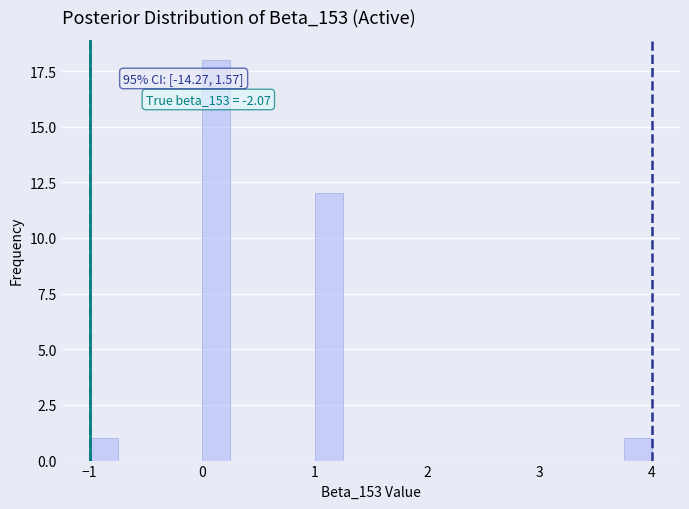

Around what value on the x-axis is the tallest bar? Give the approximate position of its centre, as read against the axis.

0.1